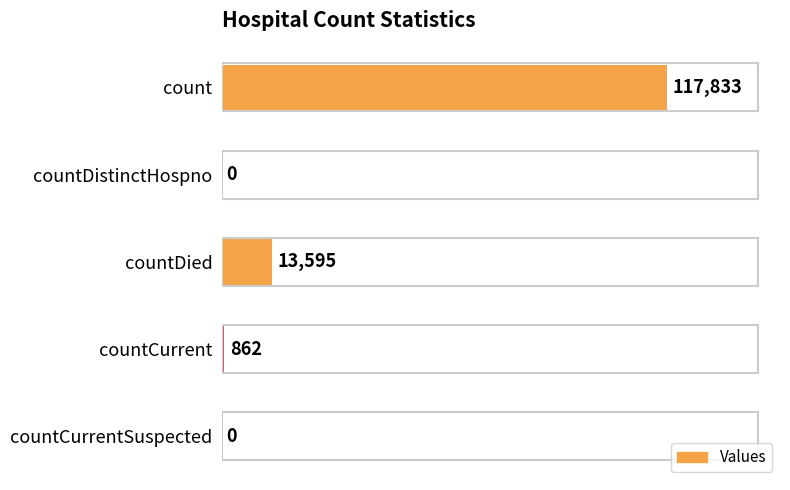

What is the greatest value displayed?

117833